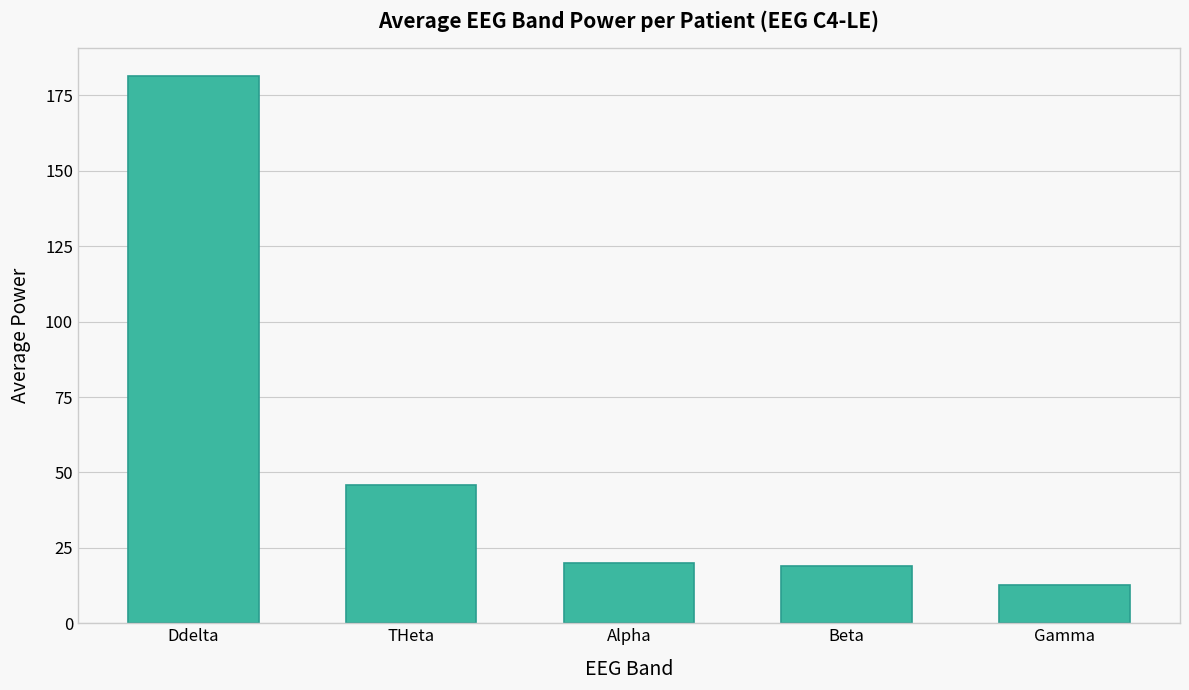

Which has a higher value, Ddelta or Beta?

Ddelta